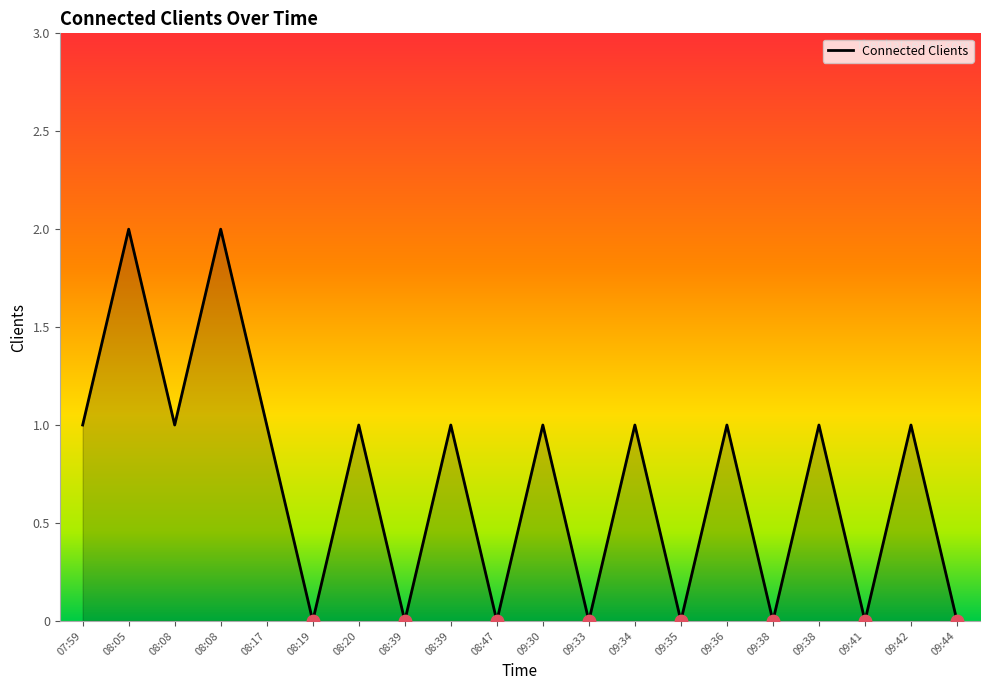

Between 08:08 and 08:47, which is larger?

08:08